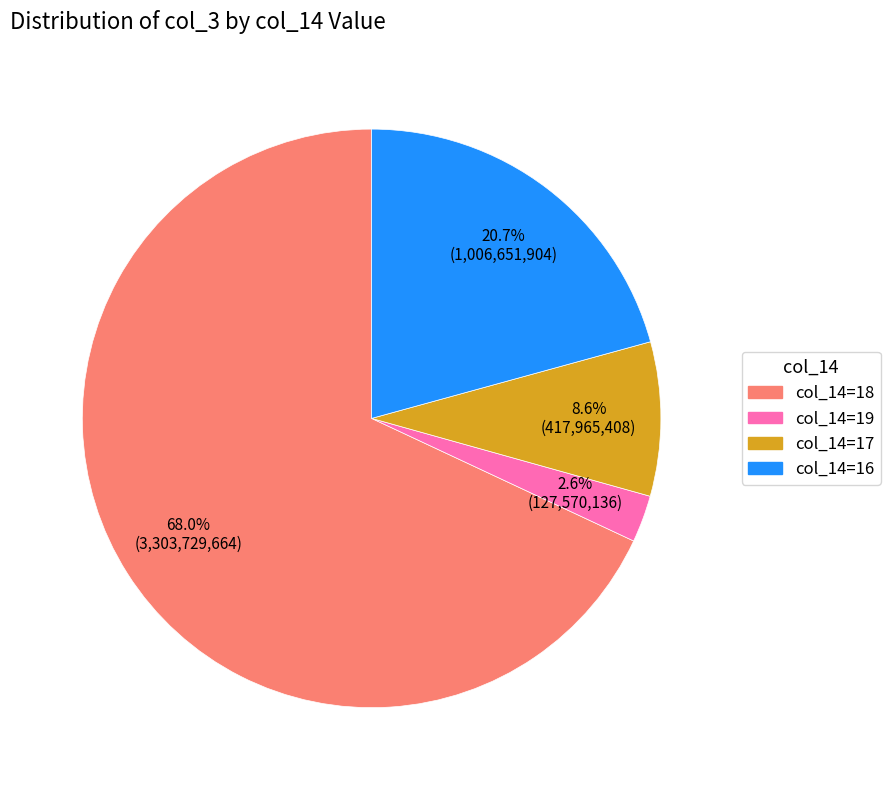

Count the number of slices in the pie.

4